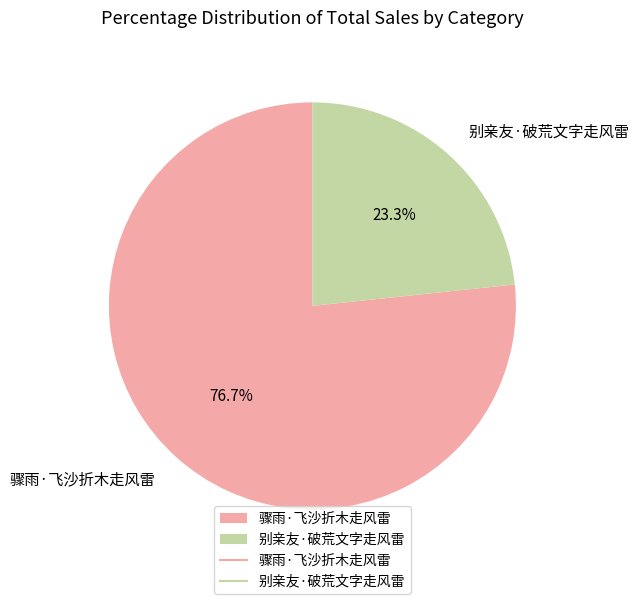

What percentage do 别亲友·破荒文字走风雷 and 骤雨·飞沙折木走风雷 together represent?

100.0%